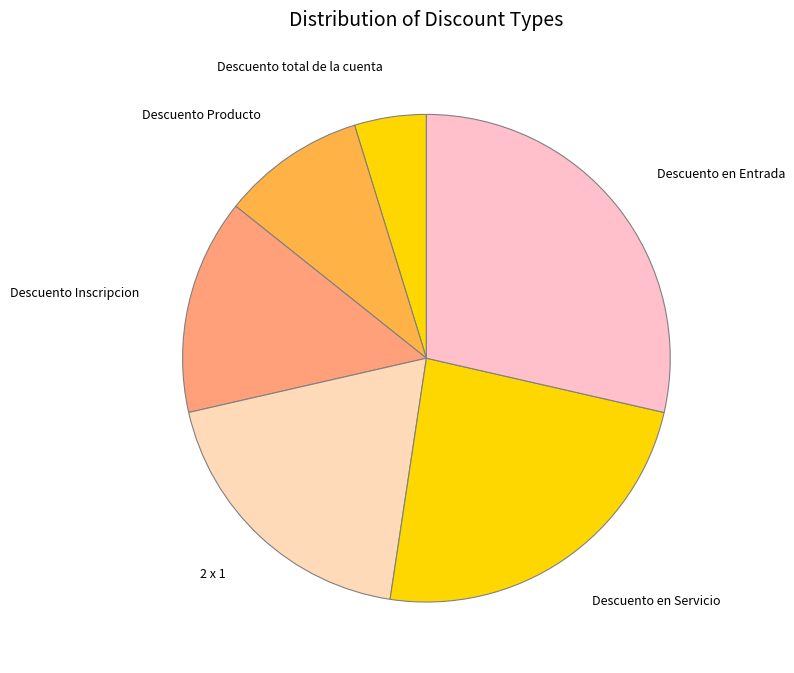

Is there any slice that represents more than half of the pie?

No